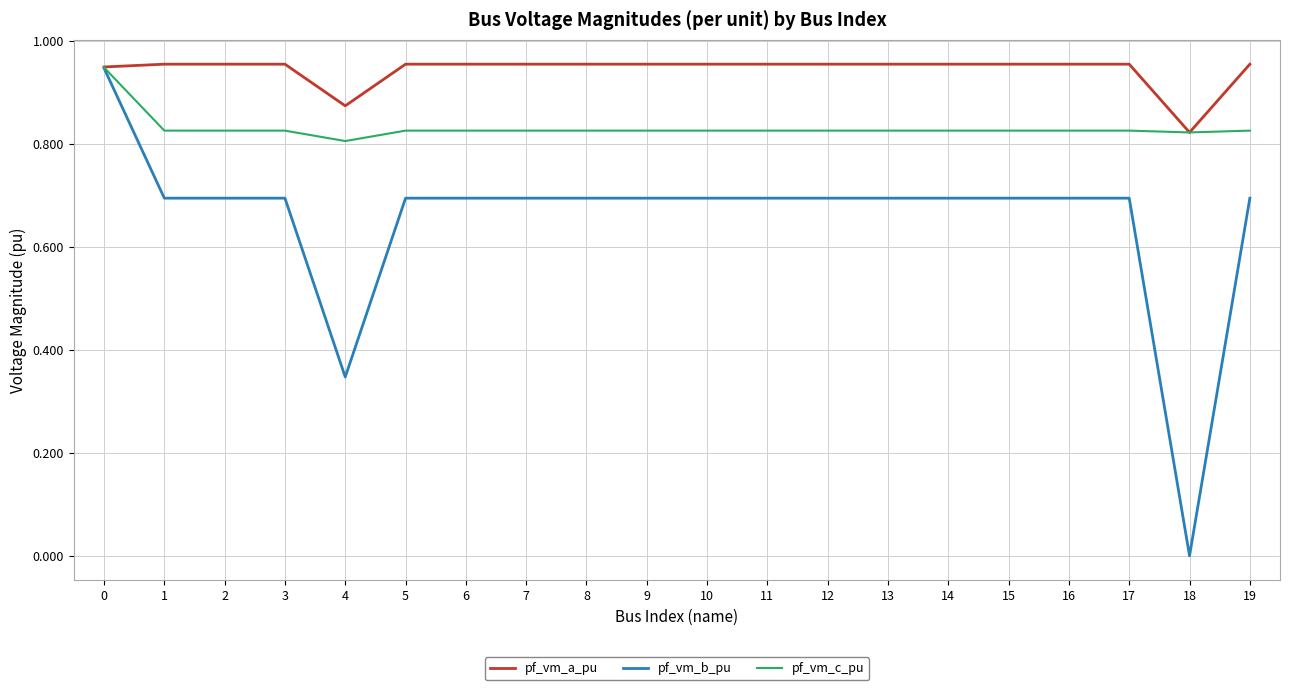

True or false: pf_vm_c_pu has more than 1 points higher than both neighbors.

True